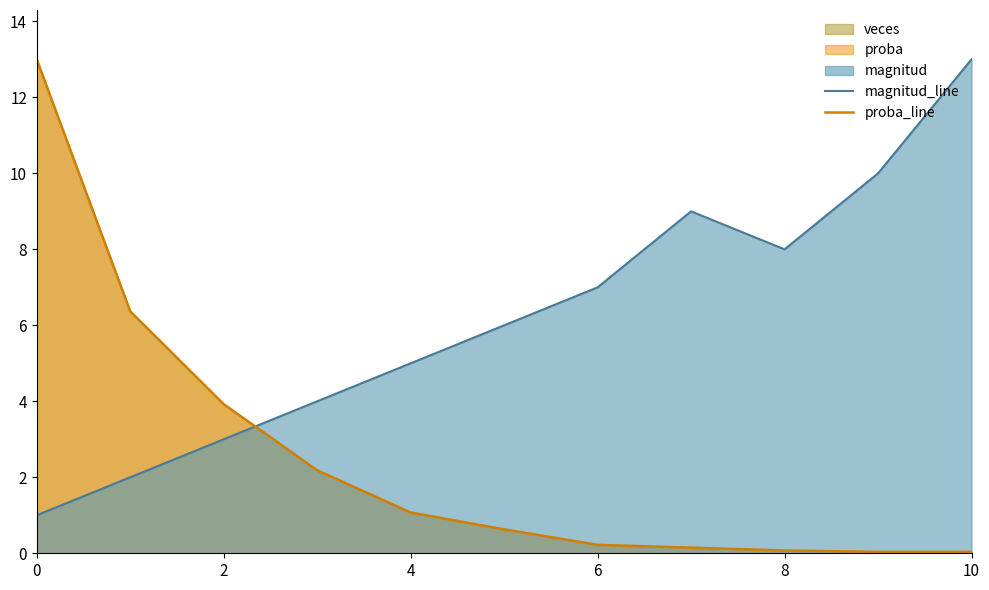

Rank the series by their maximum value, from highest to lowest.

magnitud_line, proba_line